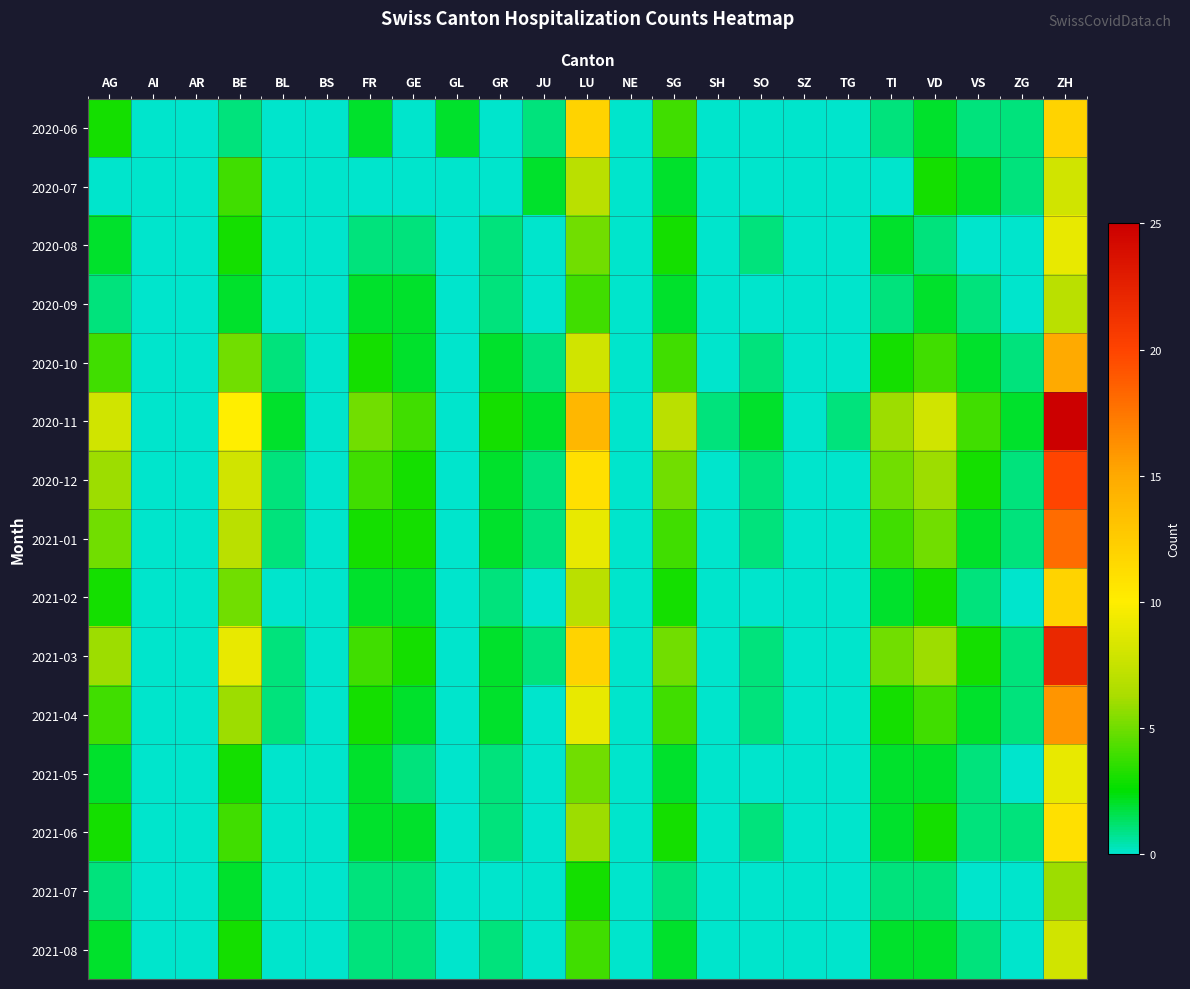

Reading left to right, extract all data points from this chart.

2020-06: AG=3	AI=0	AR=0	BE=1	BL=0	BS=0	FR=2	GE=0	GL=2	GR=0	JU=1	LU=12	NE=0	SG=4	SH=0	SO=0	SZ=0	TG=0	TI=1	VD=2	VS=1	ZG=1	ZH=12
2020-07: AG=0	AI=0	AR=0	BE=4	BL=0	BS=0	FR=0	GE=0	GL=0	GR=0	JU=2	LU=7	NE=0	SG=2	SH=0	SO=0	SZ=0	TG=0	TI=0	VD=3	VS=2	ZG=1	ZH=8
2020-08: AG=2	AI=0	AR=0	BE=3	BL=0	BS=0	FR=1	GE=1	GL=0	GR=1	JU=0	LU=5	NE=0	SG=3	SH=0	SO=1	SZ=0	TG=0	TI=2	VD=1	VS=0	ZG=0	ZH=9
2020-09: AG=1	AI=0	AR=0	BE=2	BL=0	BS=0	FR=2	GE=2	GL=0	GR=1	JU=0	LU=4	NE=0	SG=2	SH=0	SO=0	SZ=0	TG=0	TI=1	VD=2	VS=1	ZG=0	ZH=7
2020-10: AG=4	AI=0	AR=0	BE=5	BL=1	BS=0	FR=3	GE=2	GL=0	GR=2	JU=1	LU=8	NE=0	SG=4	SH=0	SO=1	SZ=0	TG=0	TI=3	VD=4	VS=2	ZG=1	ZH=15
2020-11: AG=8	AI=0	AR=0	BE=10	BL=2	BS=0	FR=5	GE=4	GL=0	GR=3	JU=2	LU=14	NE=0	SG=7	SH=1	SO=2	SZ=0	TG=1	TI=6	VD=8	VS=4	ZG=2	ZH=25
2020-12: AG=6	AI=0	AR=0	BE=8	BL=1	BS=0	FR=4	GE=3	GL=0	GR=2	JU=1	LU=11	NE=0	SG=5	SH=0	SO=1	SZ=0	TG=0	TI=5	VD=6	VS=3	ZG=1	ZH=20
2021-01: AG=5	AI=0	AR=0	BE=7	BL=1	BS=0	FR=3	GE=3	GL=0	GR=2	JU=1	LU=9	NE=0	SG=4	SH=0	SO=1	SZ=0	TG=0	TI=4	VD=5	VS=2	ZG=1	ZH=18
2021-02: AG=3	AI=0	AR=0	BE=5	BL=0	BS=0	FR=2	GE=2	GL=0	GR=1	JU=0	LU=7	NE=0	SG=3	SH=0	SO=0	SZ=0	TG=0	TI=2	VD=3	VS=1	ZG=0	ZH=12
2021-03: AG=6	AI=0	AR=0	BE=9	BL=1	BS=0	FR=4	GE=3	GL=0	GR=2	JU=1	LU=12	NE=0	SG=5	SH=0	SO=1	SZ=0	TG=0	TI=5	VD=6	VS=3	ZG=1	ZH=22
2021-04: AG=4	AI=0	AR=0	BE=6	BL=1	BS=0	FR=3	GE=2	GL=0	GR=2	JU=0	LU=9	NE=0	SG=4	SH=0	SO=1	SZ=0	TG=0	TI=3	VD=4	VS=2	ZG=1	ZH=16
2021-05: AG=2	AI=0	AR=0	BE=3	BL=0	BS=0	FR=2	GE=1	GL=0	GR=1	JU=0	LU=5	NE=0	SG=2	SH=0	SO=0	SZ=0	TG=0	TI=2	VD=2	VS=1	ZG=0	ZH=9
2021-06: AG=3	AI=0	AR=0	BE=4	BL=0	BS=0	FR=2	GE=2	GL=0	GR=1	JU=0	LU=6	NE=0	SG=3	SH=0	SO=1	SZ=0	TG=0	TI=2	VD=3	VS=1	ZG=1	ZH=11
2021-07: AG=1	AI=0	AR=0	BE=2	BL=0	BS=0	FR=1	GE=1	GL=0	GR=0	JU=0	LU=3	NE=0	SG=1	SH=0	SO=0	SZ=0	TG=0	TI=1	VD=1	VS=0	ZG=0	ZH=6
2021-08: AG=2	AI=0	AR=0	BE=3	BL=0	BS=0	FR=1	GE=1	GL=0	GR=1	JU=0	LU=4	NE=0	SG=2	SH=0	SO=0	SZ=0	TG=0	TI=2	VD=2	VS=1	ZG=0	ZH=8